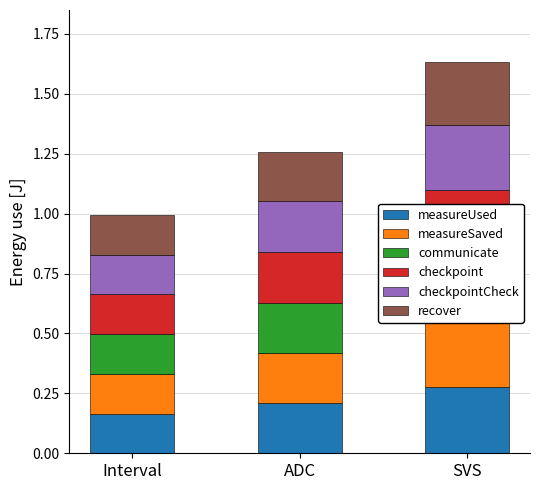

At which category is the sum across all series the highest?

SVS